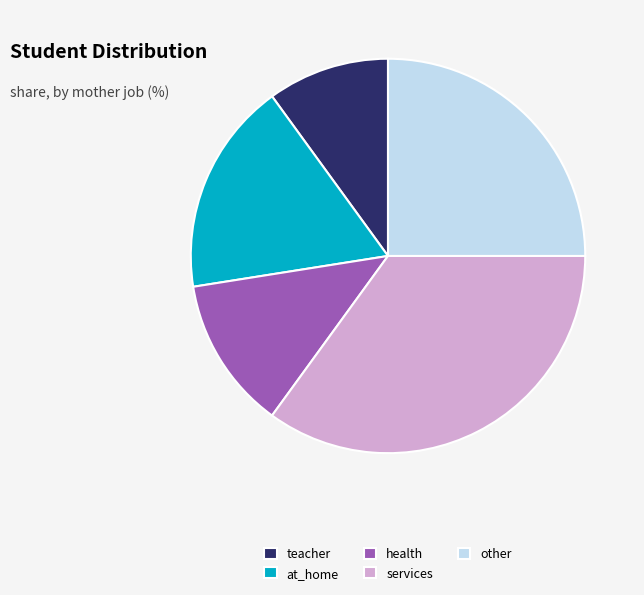

What is the ratio of the value at other to the value at health?

2.0